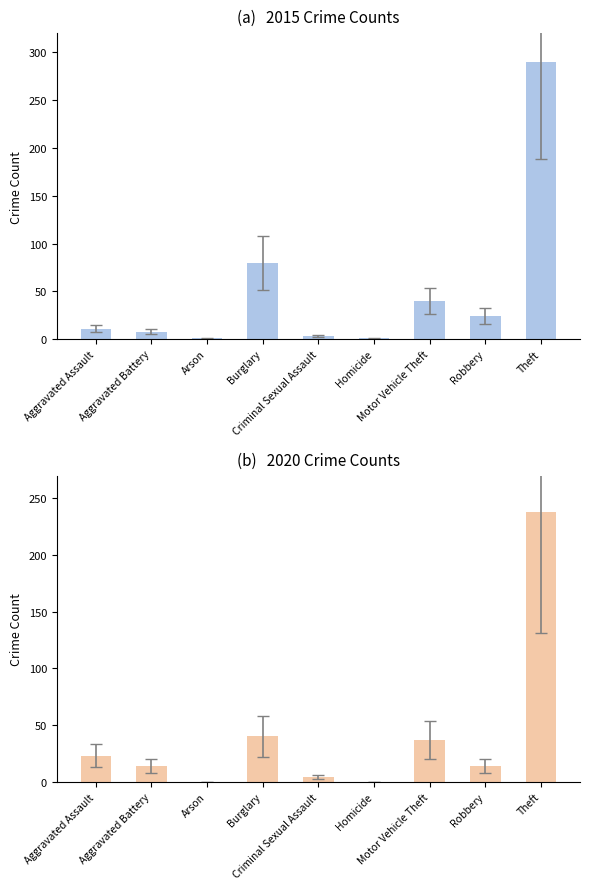

Rank the categories by 2020 value from lowest to highest.

Arson, Homicide, Criminal Sexual Assault, Aggravated Battery, Robbery, Aggravated Assault, Motor Vehicle Theft, Burglary, Theft